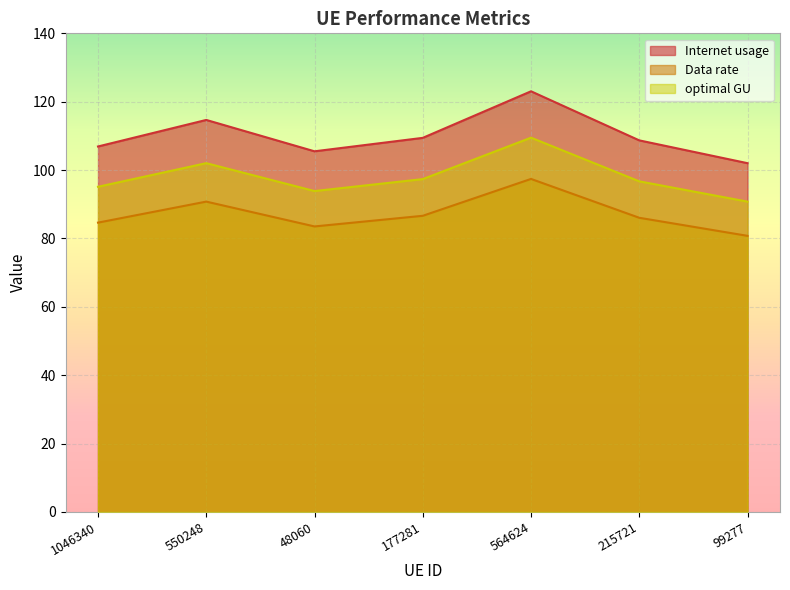

True or false: optimal GU and Data rate cross at least once.

False